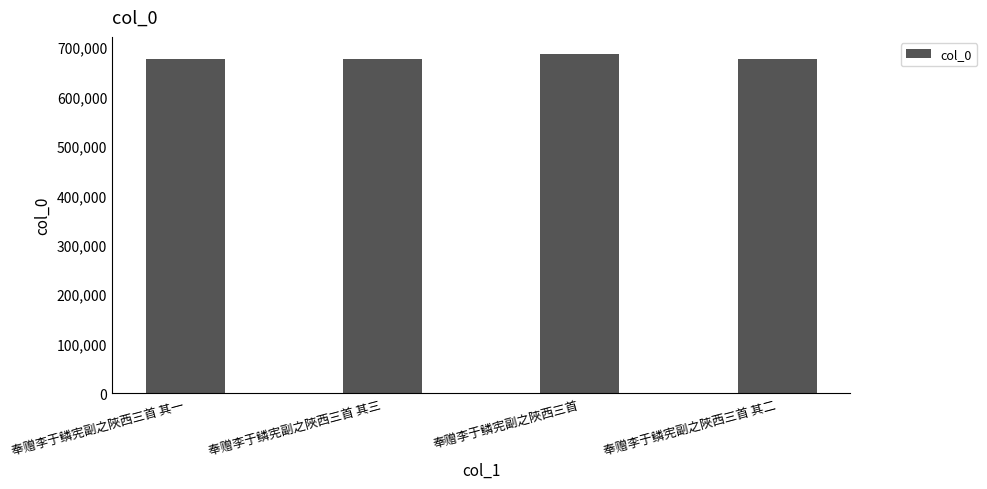

What is the ratio of the value at 奉赠李于鳞宪副之陜西三首 其二 to the value at 奉赠李于鳞宪副之陜西三首 其三?

1.0